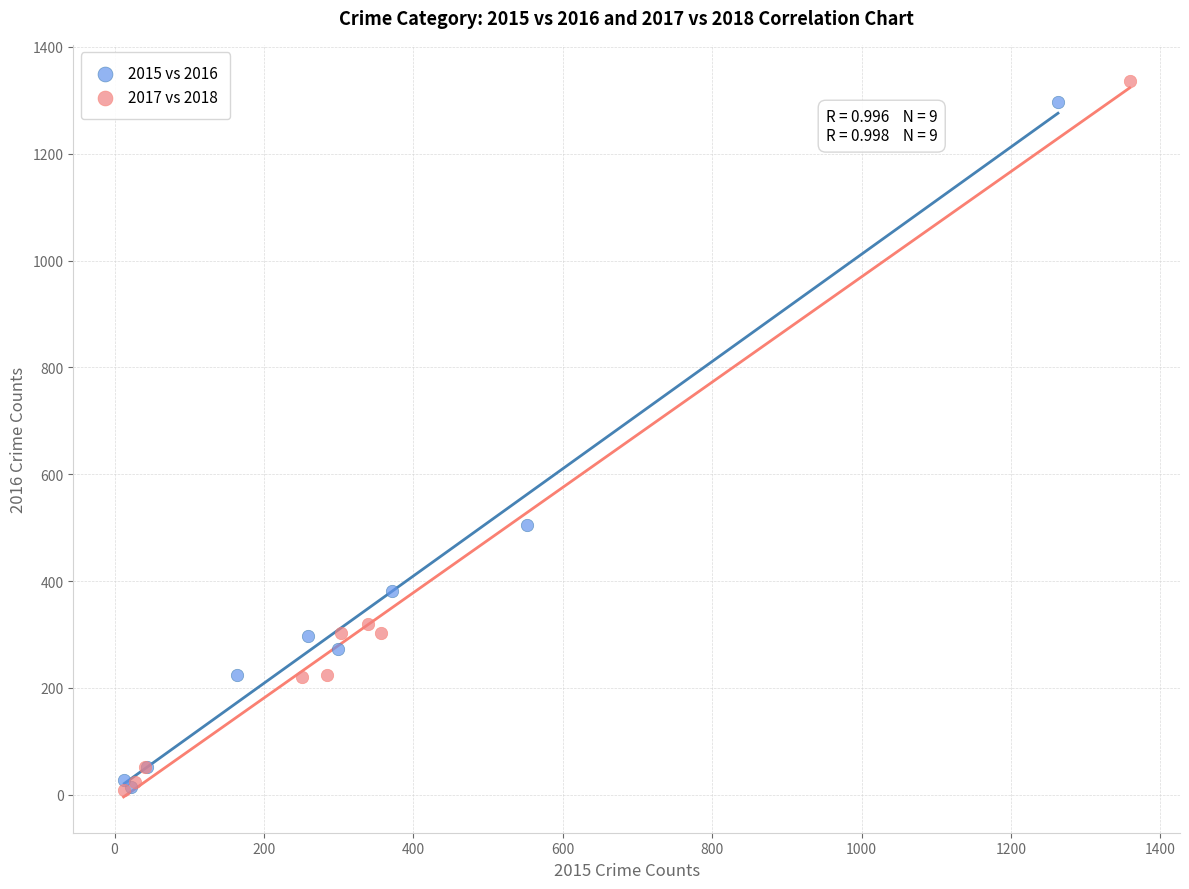

Which series has the largest Y range (max minus min)?

2017 vs 2018